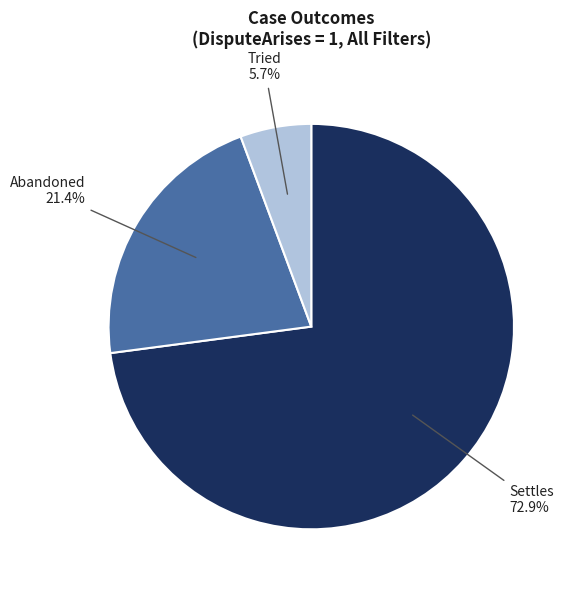

Does Settles account for over 50% of the chart?

Yes